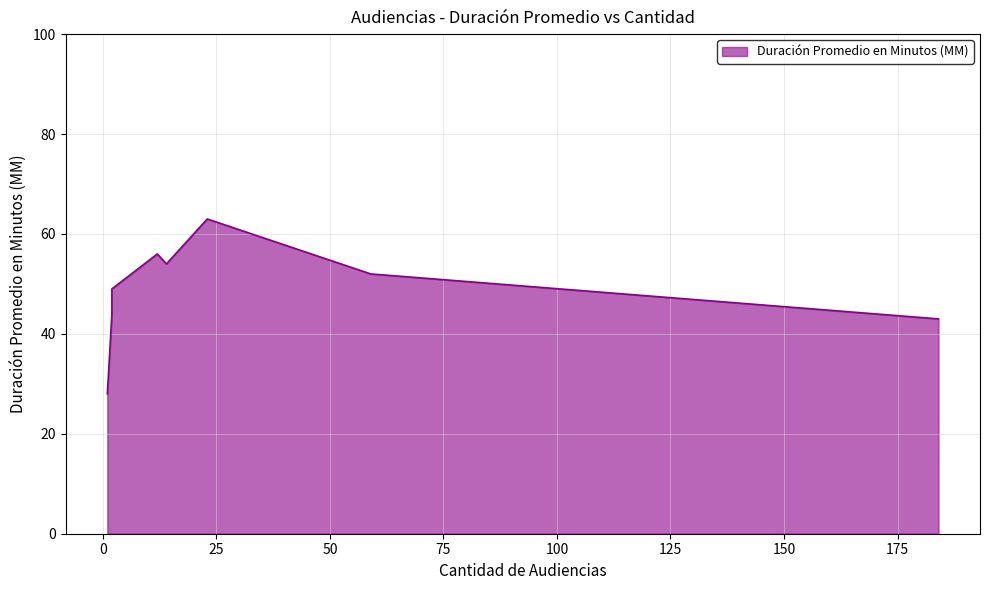

Reading left to right, list all the values displayed in this chart.

14=54	23=63	2=49	2=44	12=56	184=43	1=28	59=52